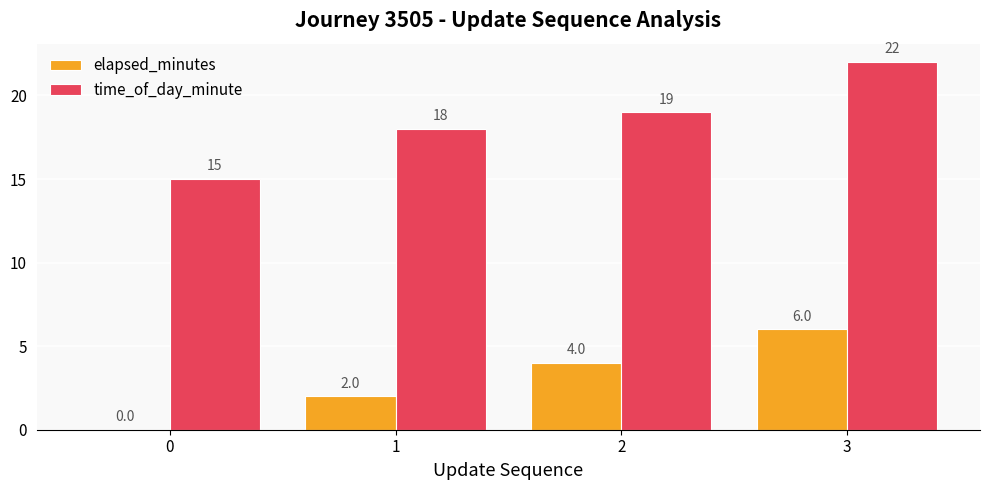

How many groups of bars are there?

4